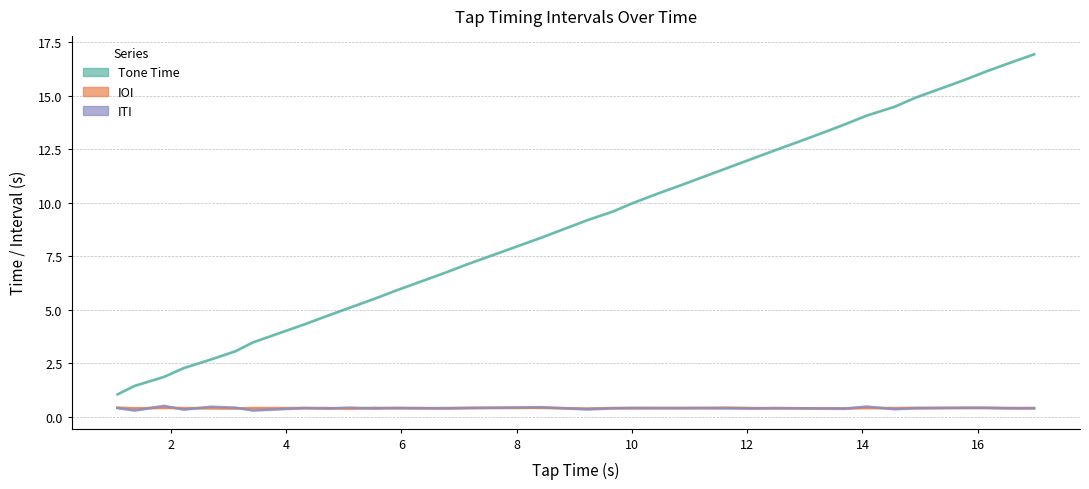

True or false: IOI and Tone Time cross at least once.

False